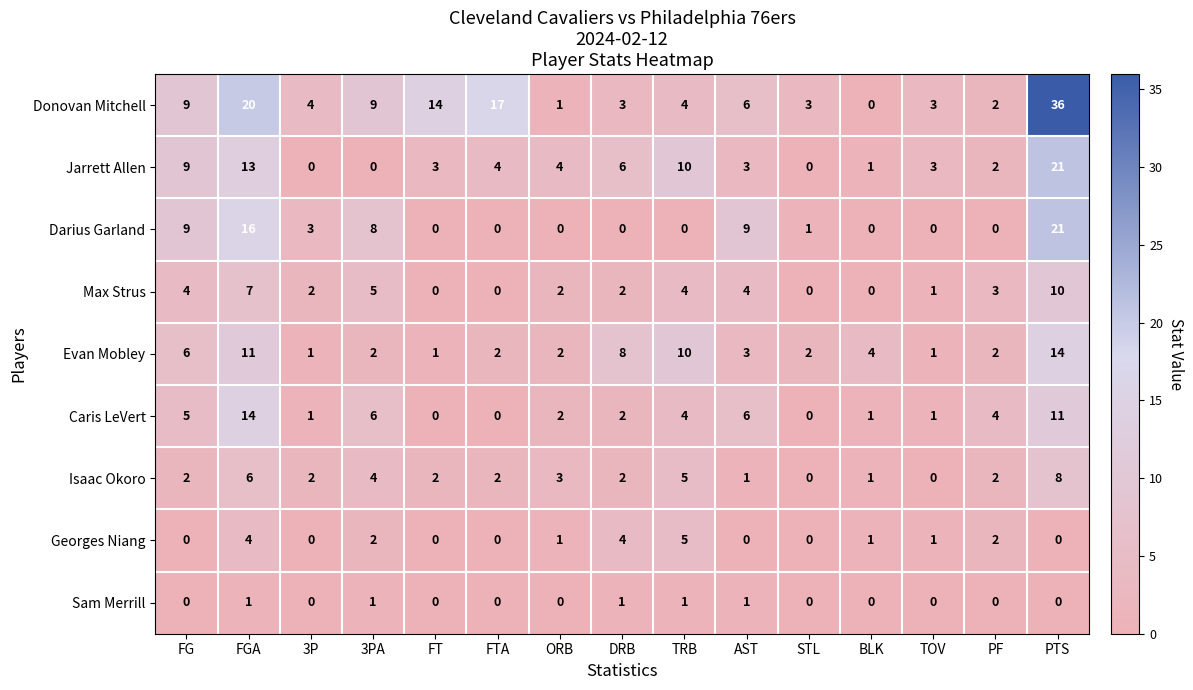

What is the average value of the Evan Mobley series?

5